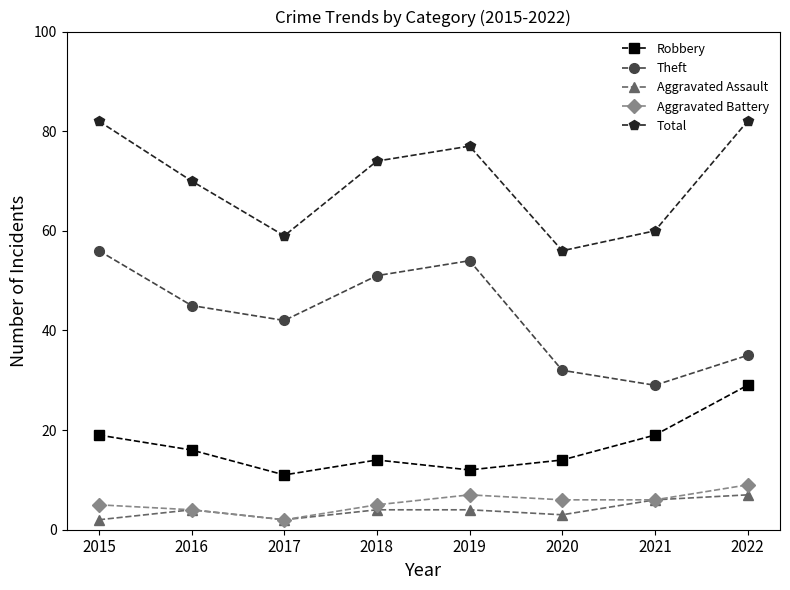

True or false: Aggravated Battery and Total intersect in this chart.

False